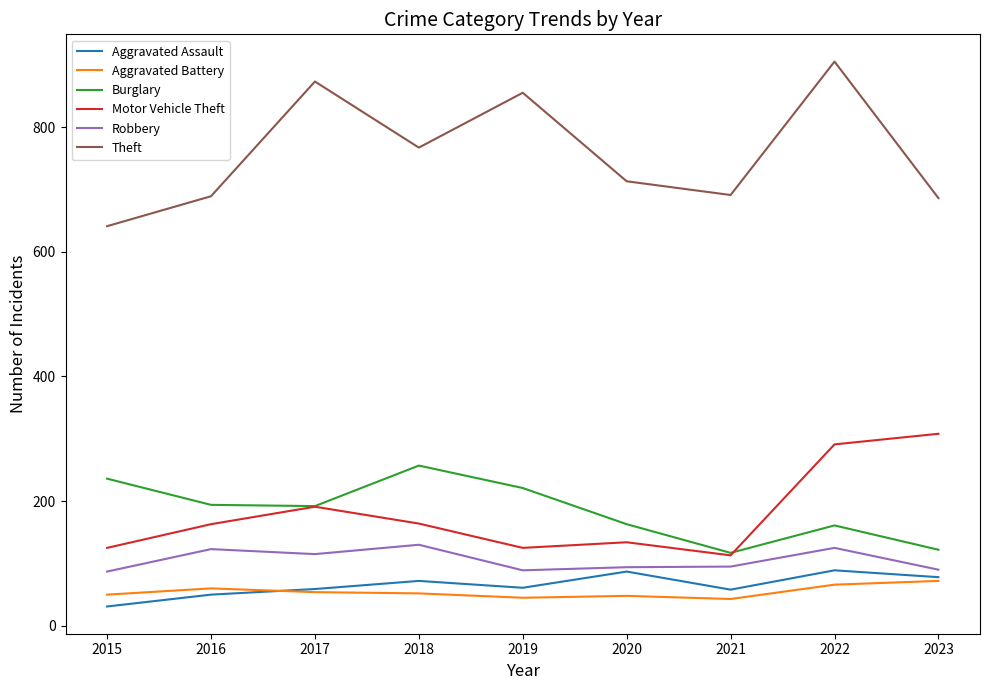

What is the total value across all series at 2017?

1484